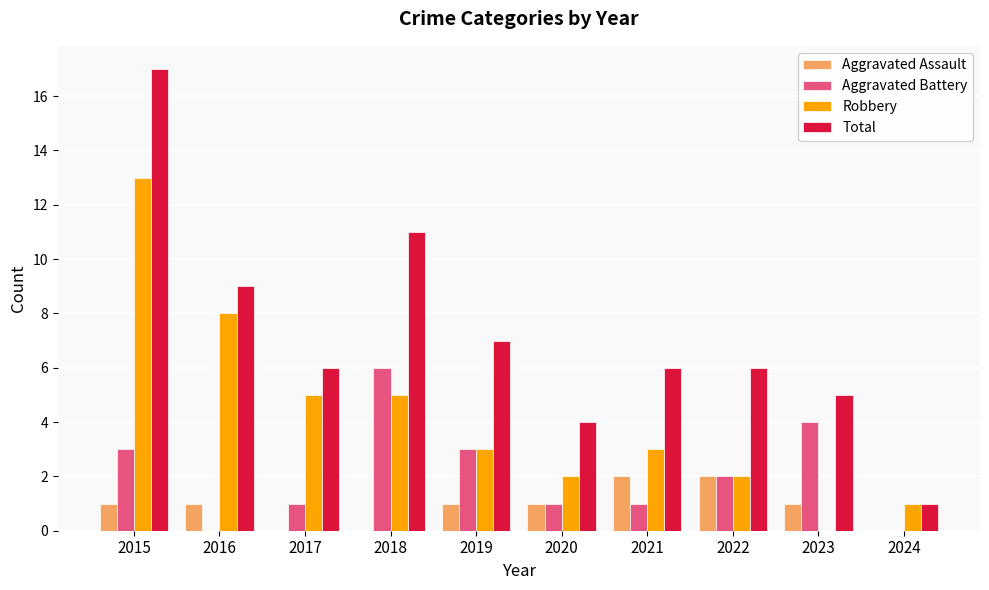

At which category does the chart reach its peak across all series?

2015